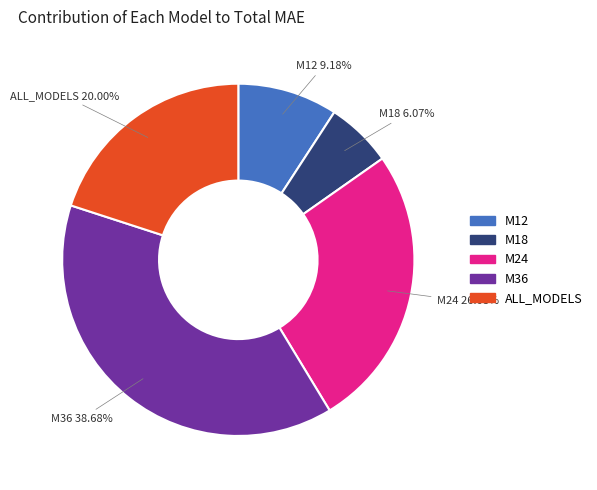

True or false: M24 accounts for 39% of the total.

False